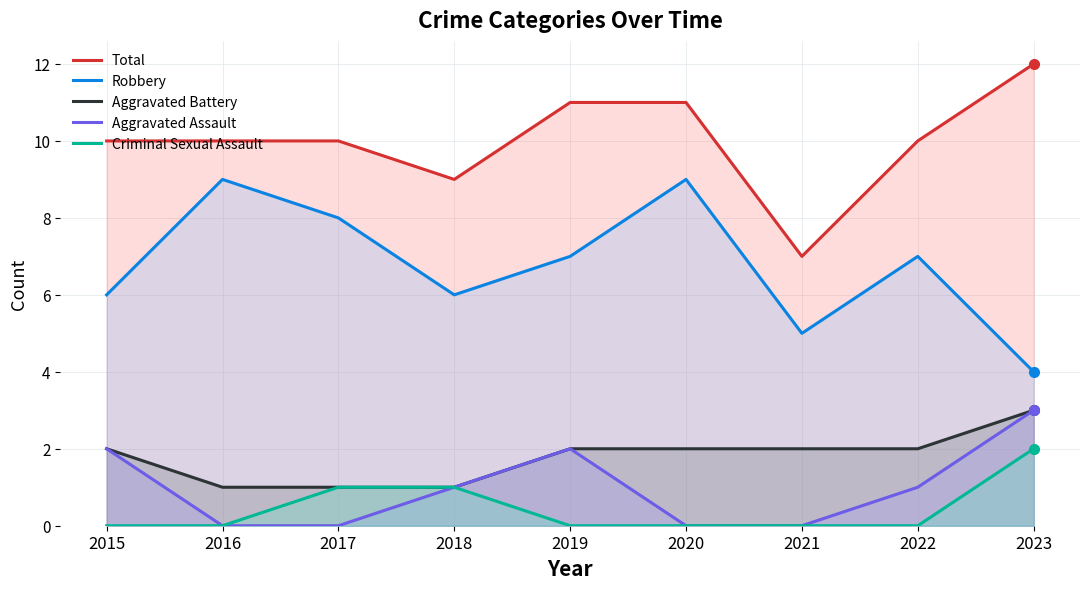

Does the chart have visible grid lines?

Yes